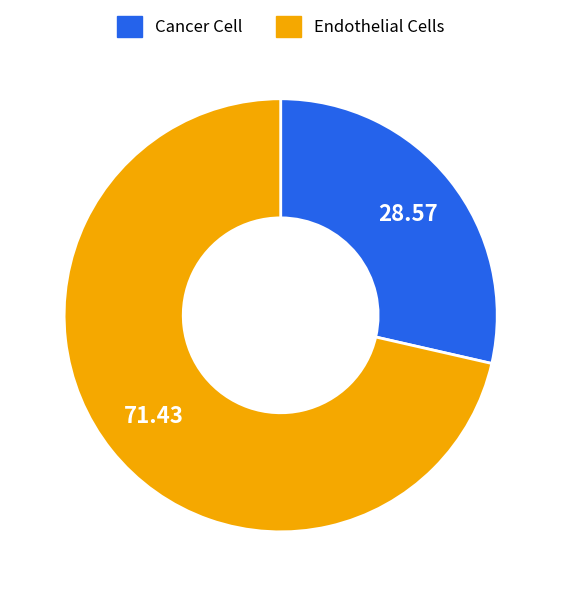

Combined, do Endothelial Cells and Cancer Cell account for over 50%?

Yes